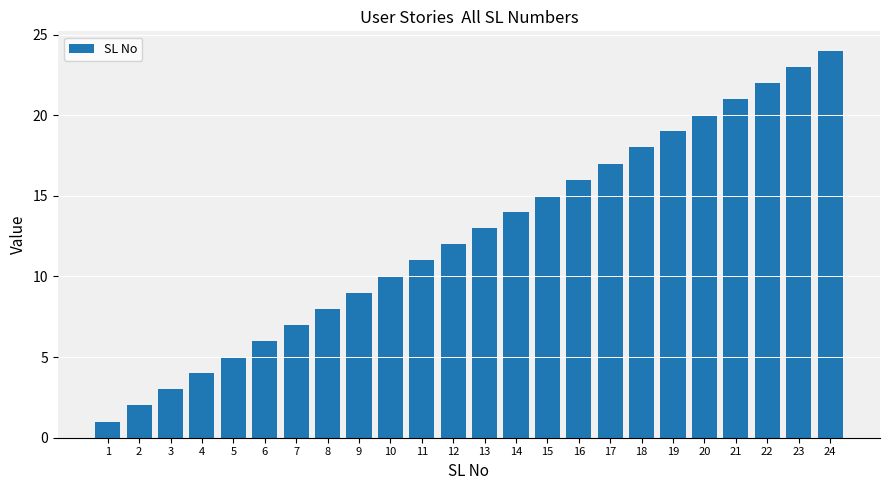

What is the maximum value shown in the chart?

24